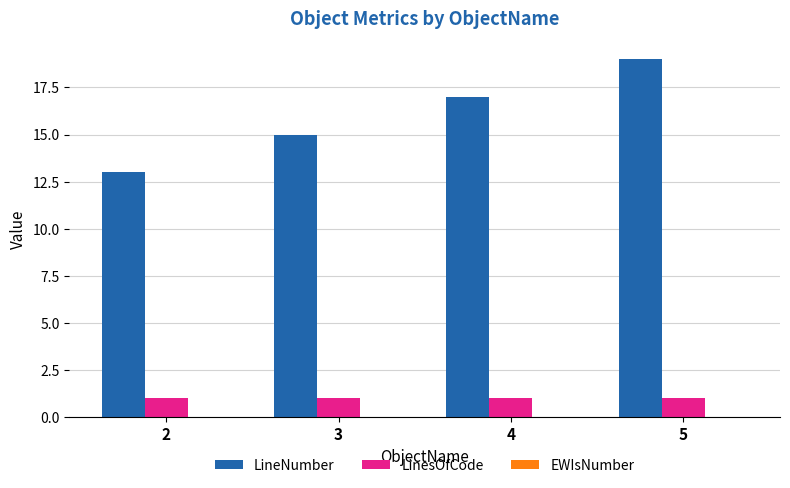

How many distinct data groups are displayed?

2